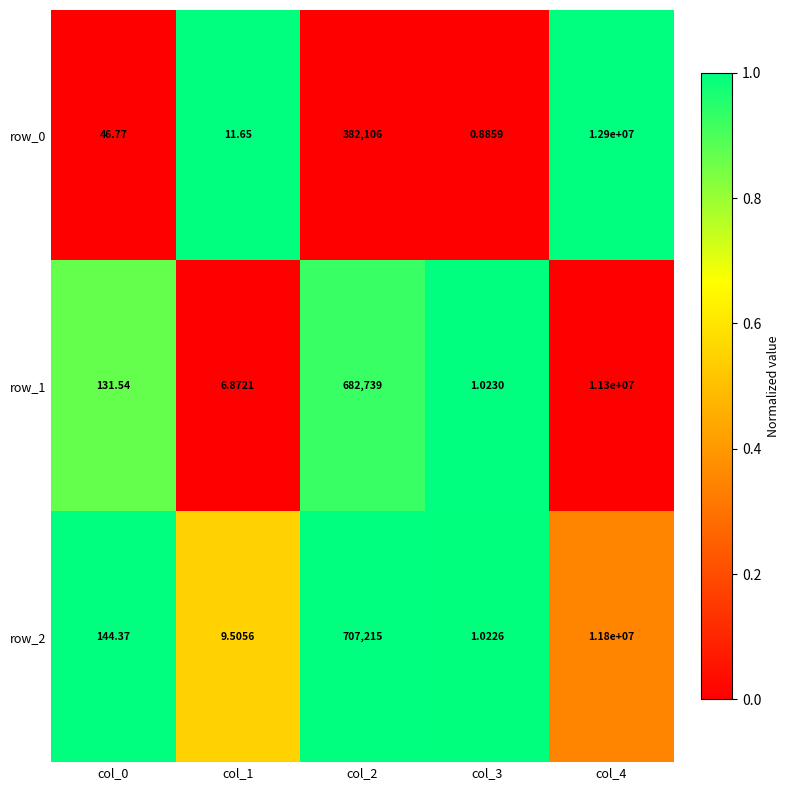

What is the spread (max minus min) of values at col_0?

97.6